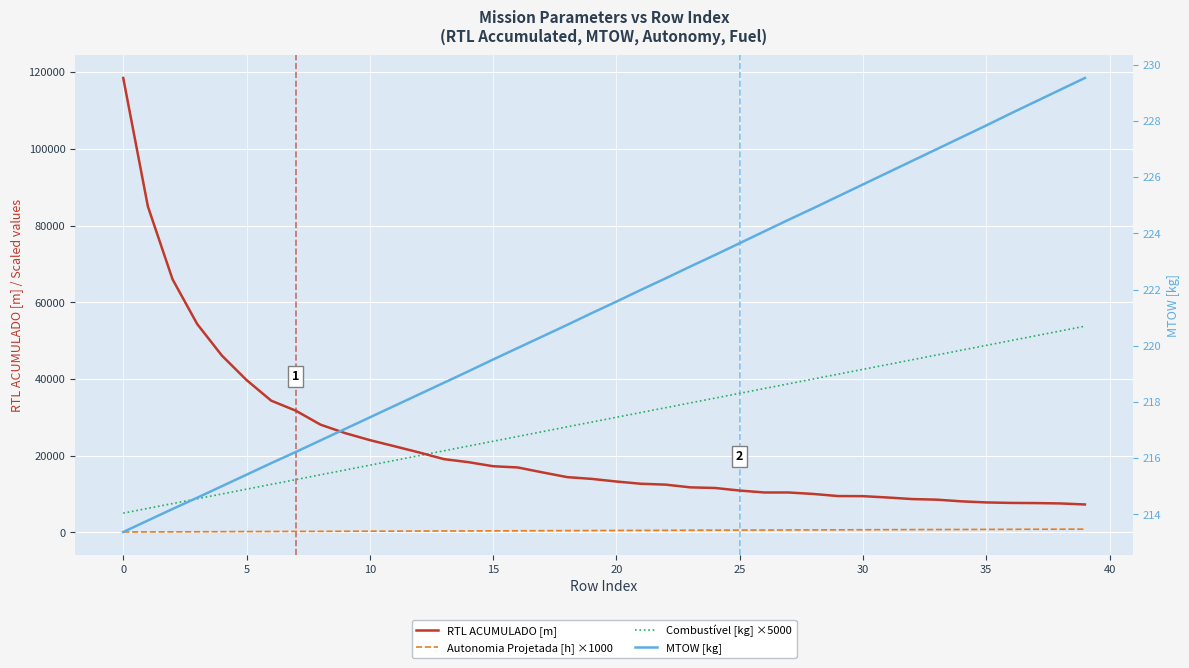

What is the total value across all series at 25?

47265.9